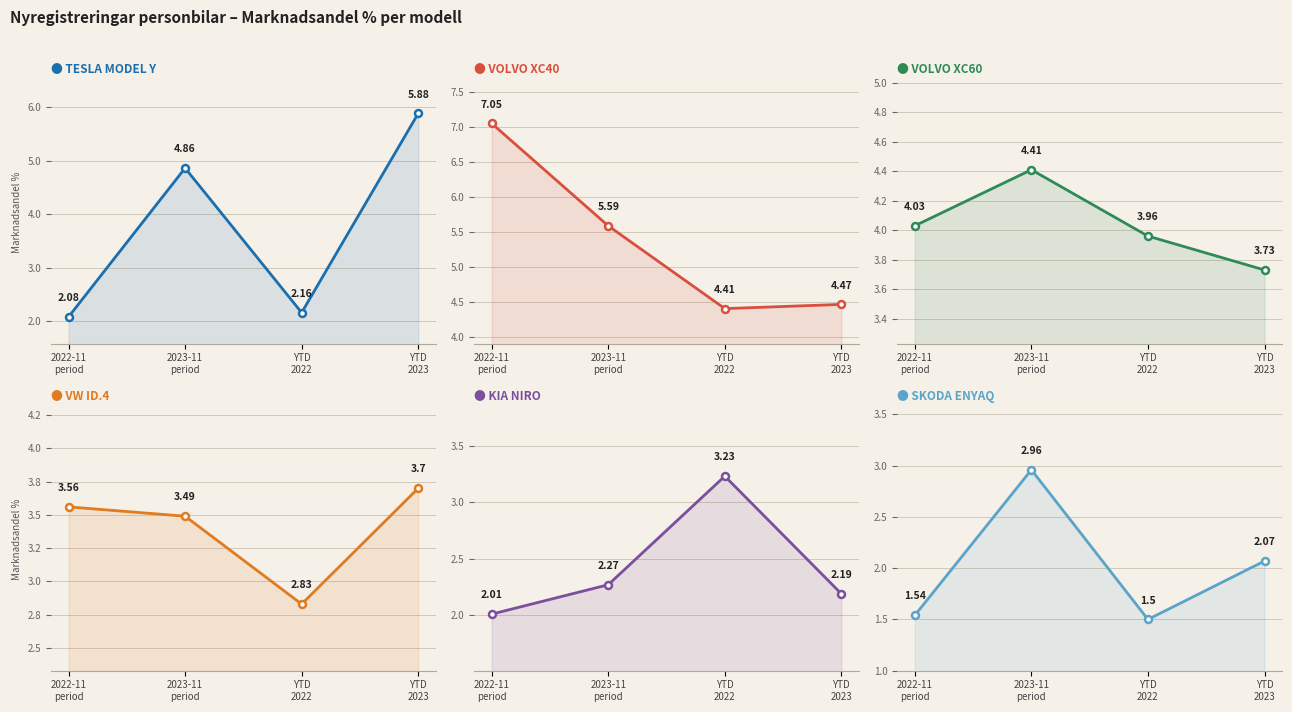

Is the value of SKODA ENYAQ at YTD
2022 greater than the value of VW ID.4 at YTD
2022?

No